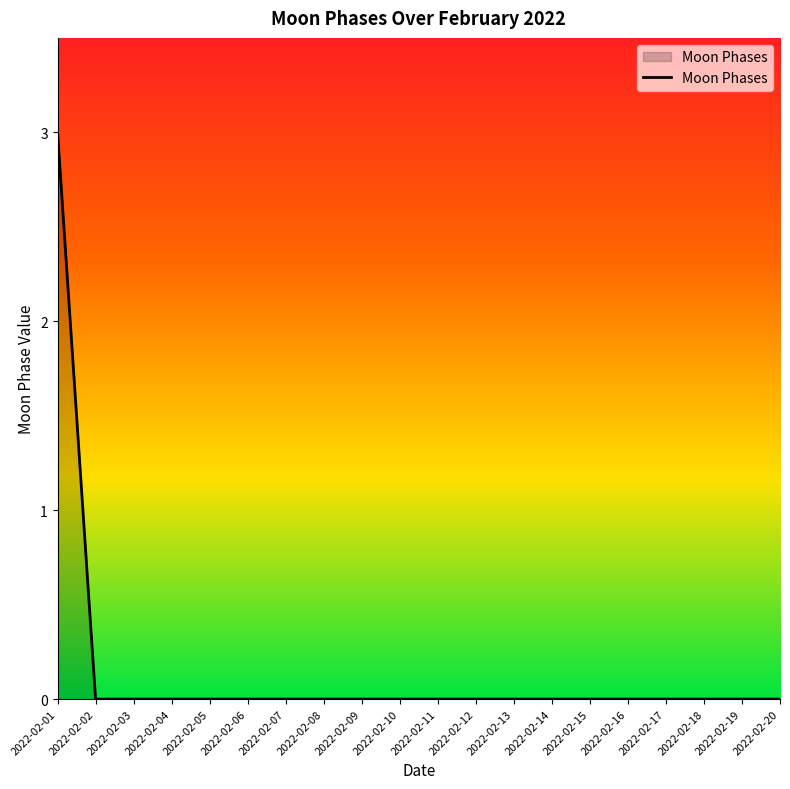

The chart shows a value of 0 at 2022-02-12. True or false?

True